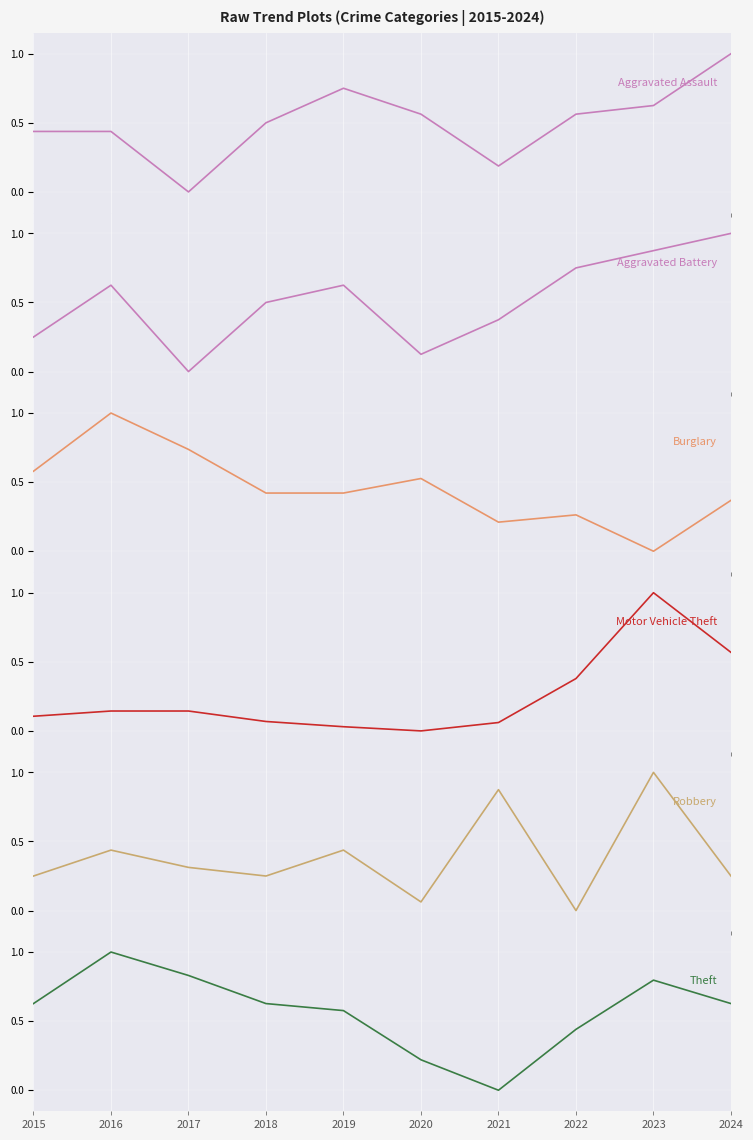

How many interior local peaks does the Theft series have?

2